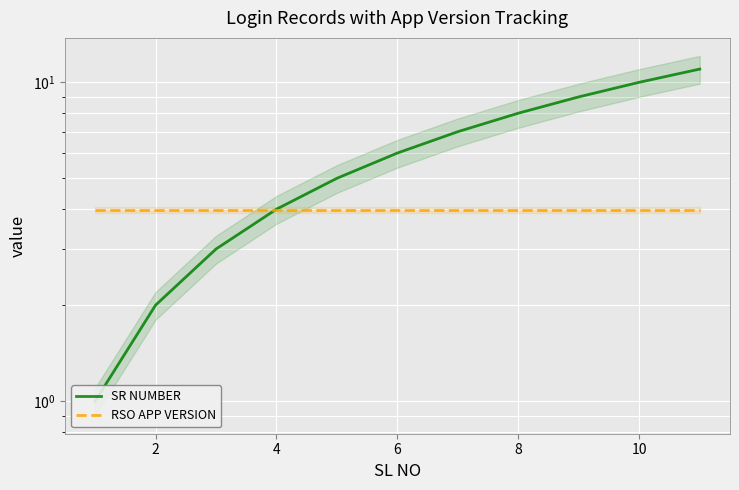

True or false: RSO APP VERSION has more than 1 points higher than both neighbors.

False